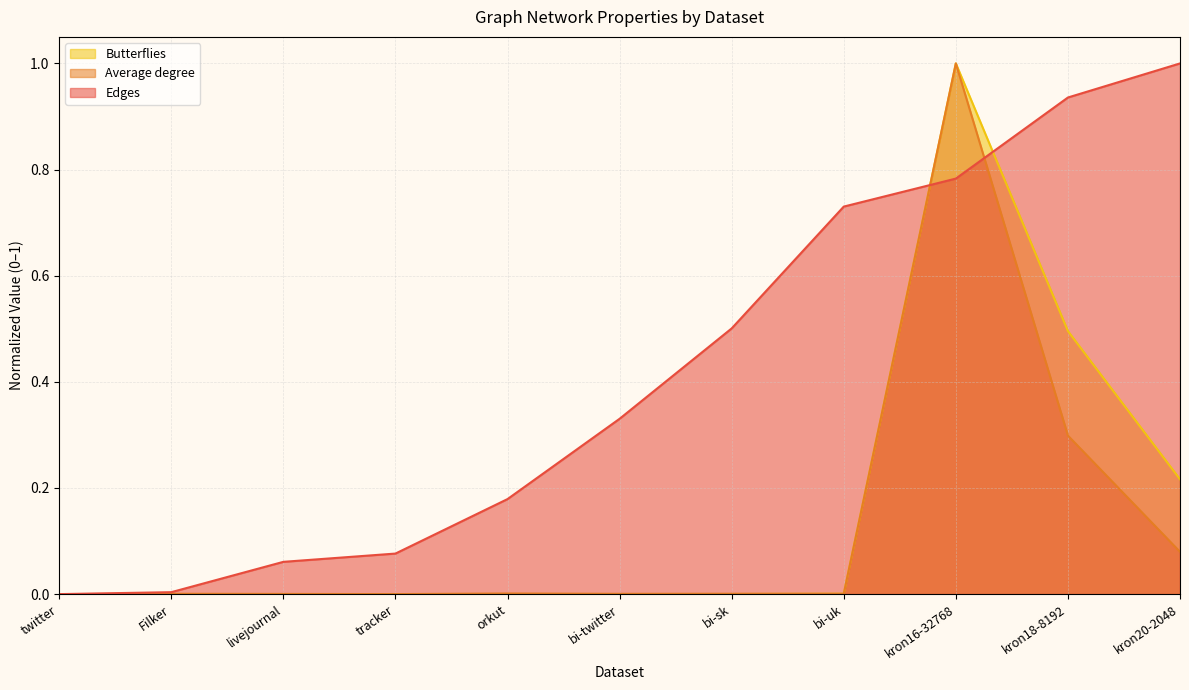

Rank the categories by Edges value from lowest to highest.

twitter, Filker, livejournal, tracker, orkut, bi-twitter, bi-sk, bi-uk, kron16-32768, kron18-8192, kron20-2048